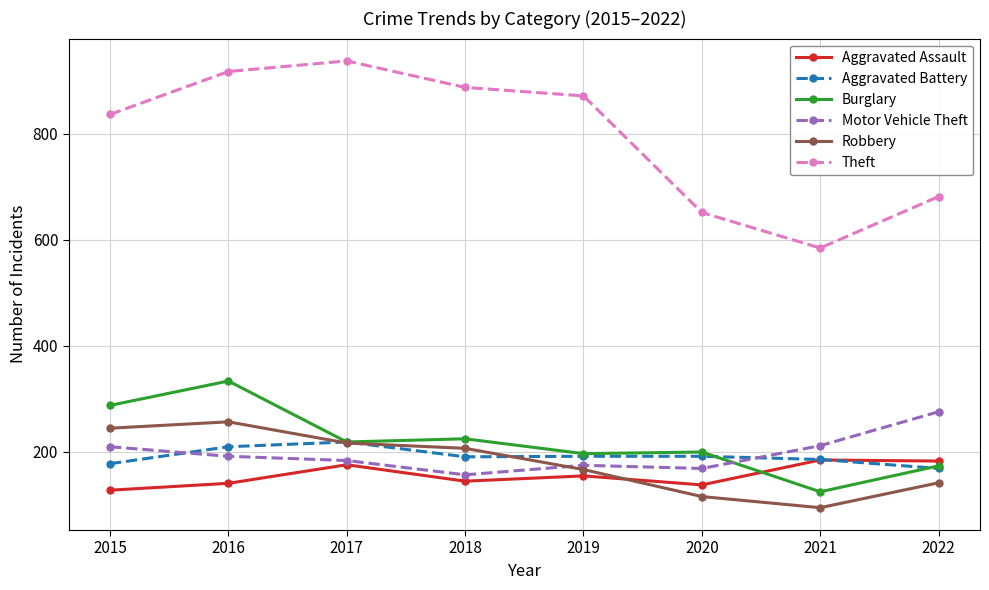

Which series has the largest range (max minus min)?

Theft